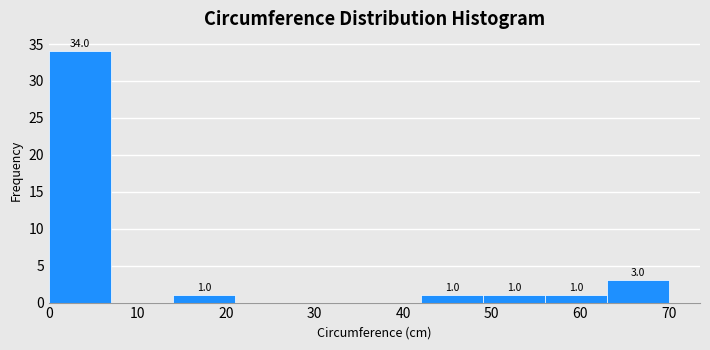

Over which range of the x-axis is the bar tallest?

0 to 7